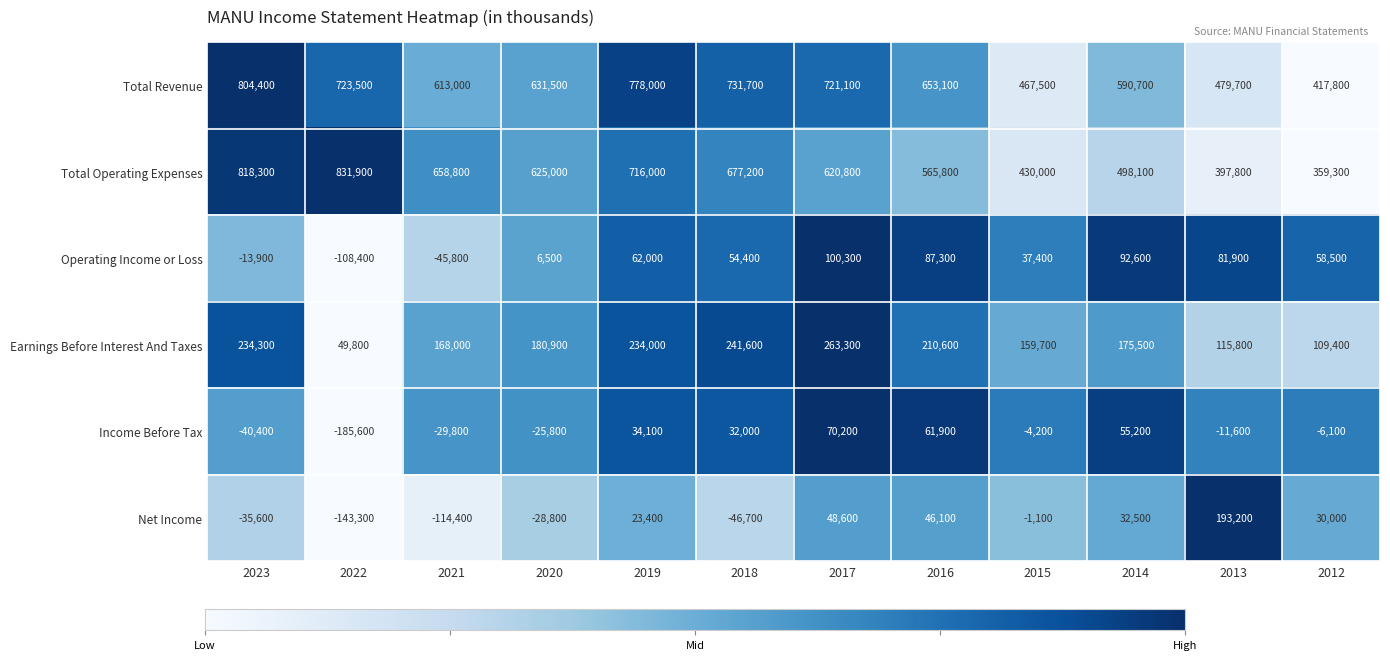

Where is Net Income nearest to the value 24950?

2019